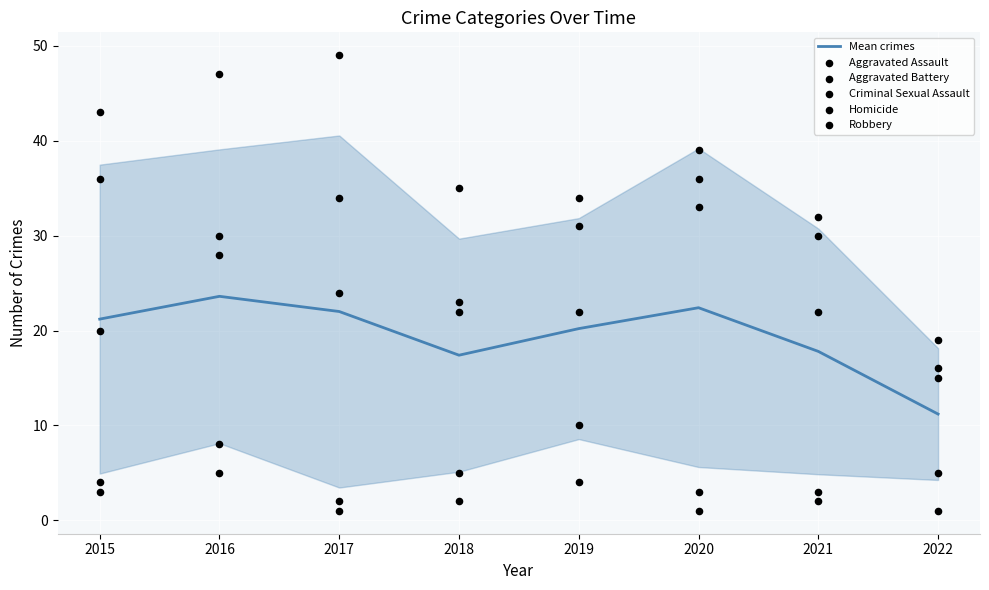

Which series reaches the maximum Y coordinate?

Robbery